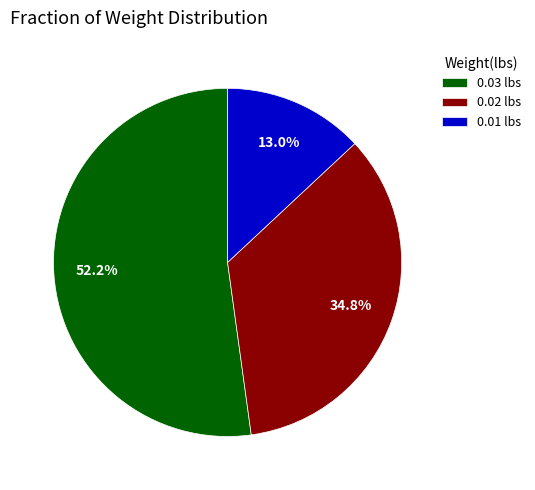

Which category has the biggest portion of the pie?

0.03 lbs